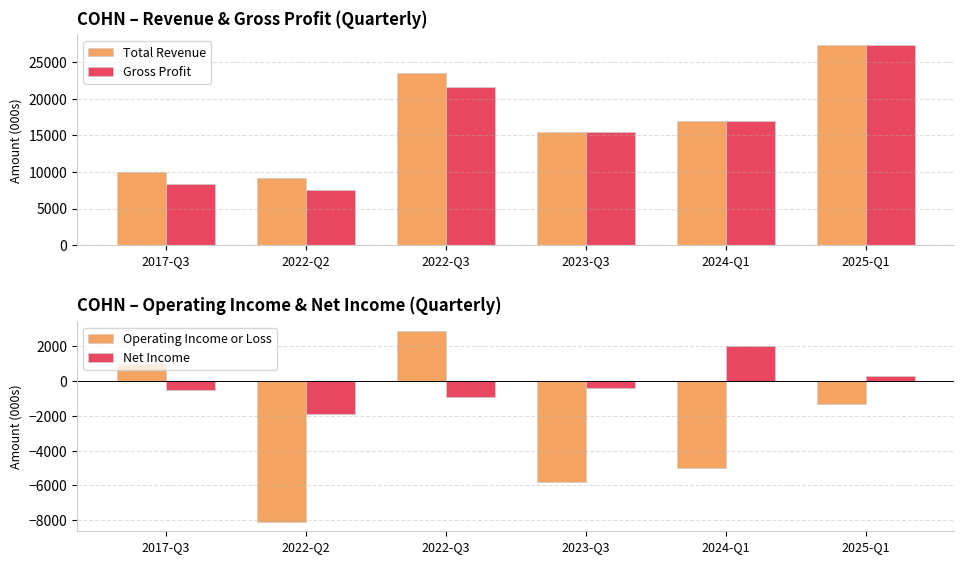

What position from the right is 2017-Q3?

6